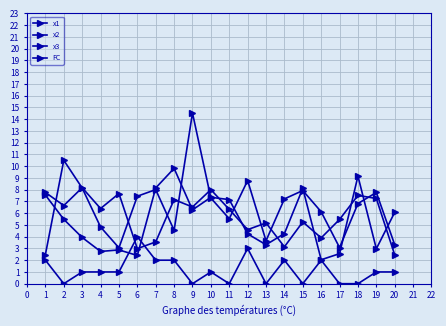

Between 7 and 9, which is larger?

9